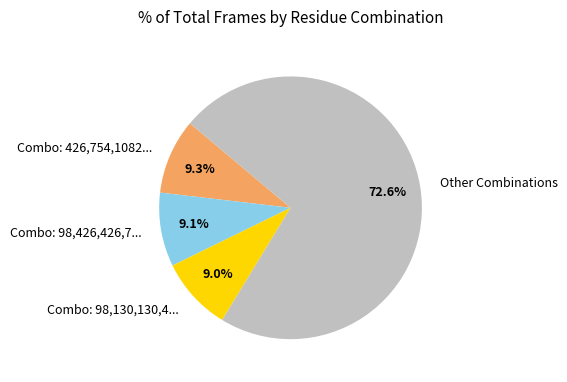

Does any single category account for the majority?

Yes